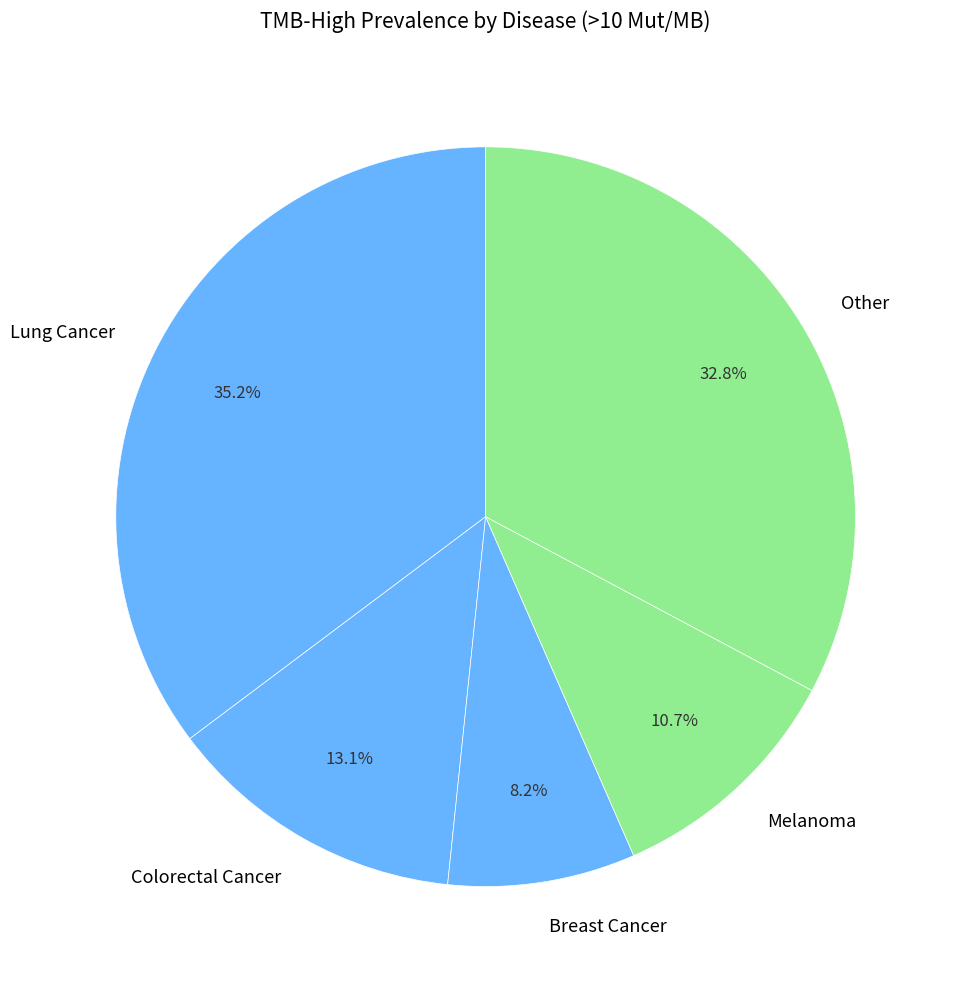

Between Lung Cancer and Colorectal Cancer, which is larger?

Lung Cancer